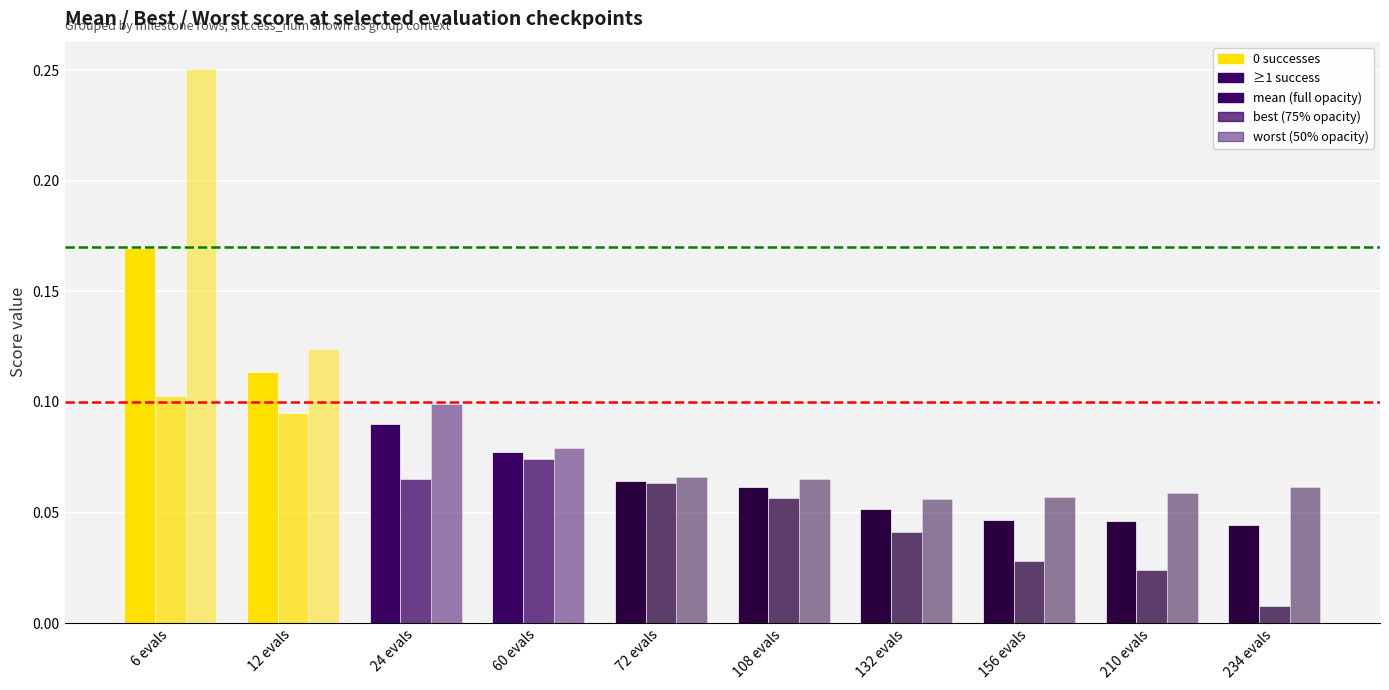

How many data points does each series have?

10